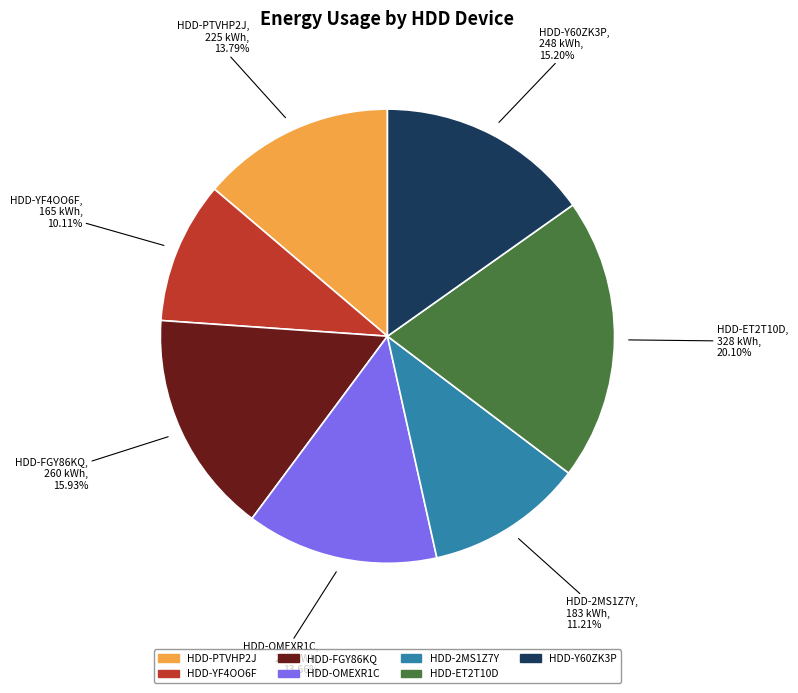

To the nearest percent, what is the combined percentage of HDD-YF4OO6F and HDD-Y60ZK3P?

25%